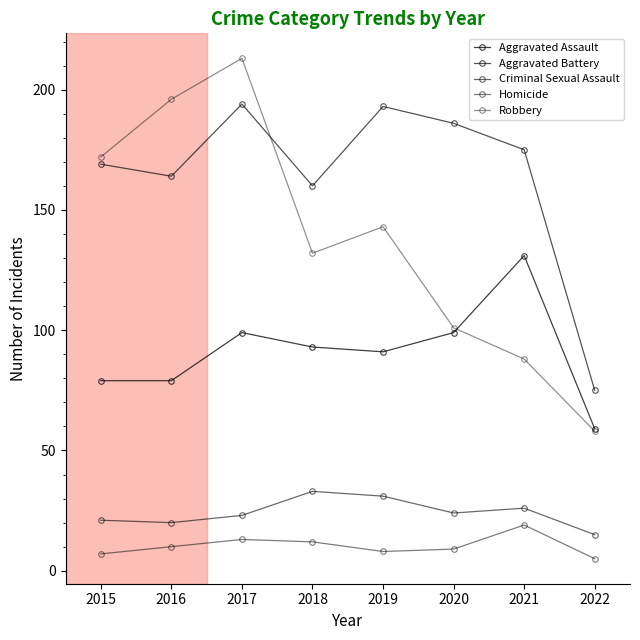

Reading left to right, transcribe all the data shown in this chart.

Aggravated Assault: 2015=79	2016=79	2017=99	2018=93	2019=91	2020=99	2021=131	2022=59
Aggravated Battery: 2015=169	2016=164	2017=194	2018=160	2019=193	2020=186	2021=175	2022=75
Criminal Sexual Assault: 2015=21	2016=20	2017=23	2018=33	2019=31	2020=24	2021=26	2022=15
Homicide: 2015=7	2016=10	2017=13	2018=12	2019=8	2020=9	2021=19	2022=5
Robbery: 2015=172	2016=196	2017=213	2018=132	2019=143	2020=101	2021=88	2022=58